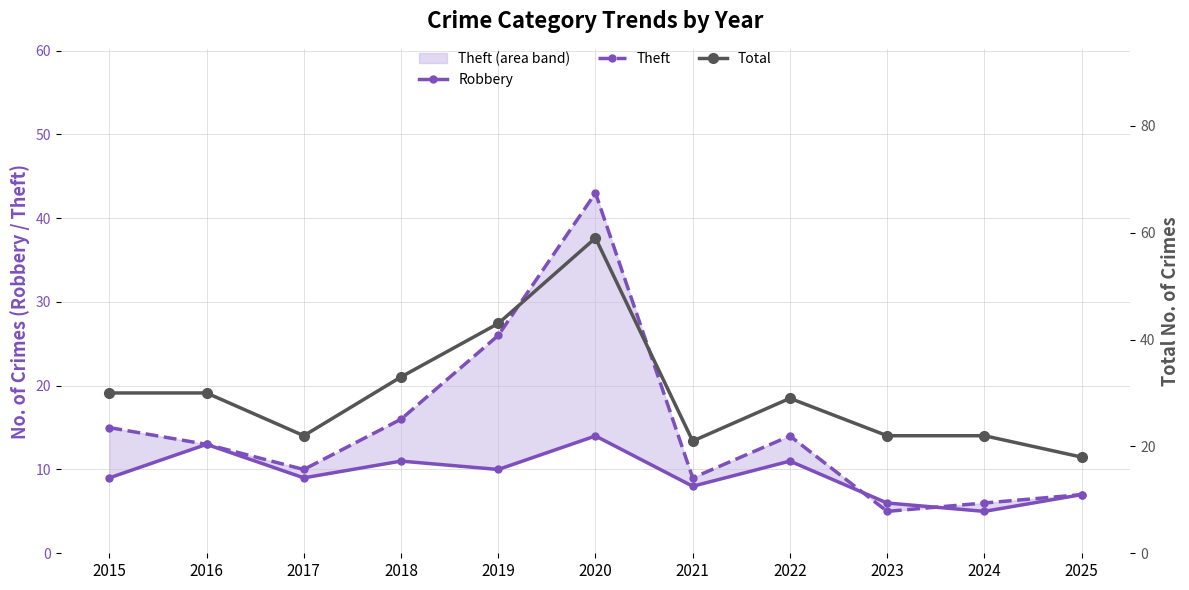

At which label does Robbery first exceed 9?

2016